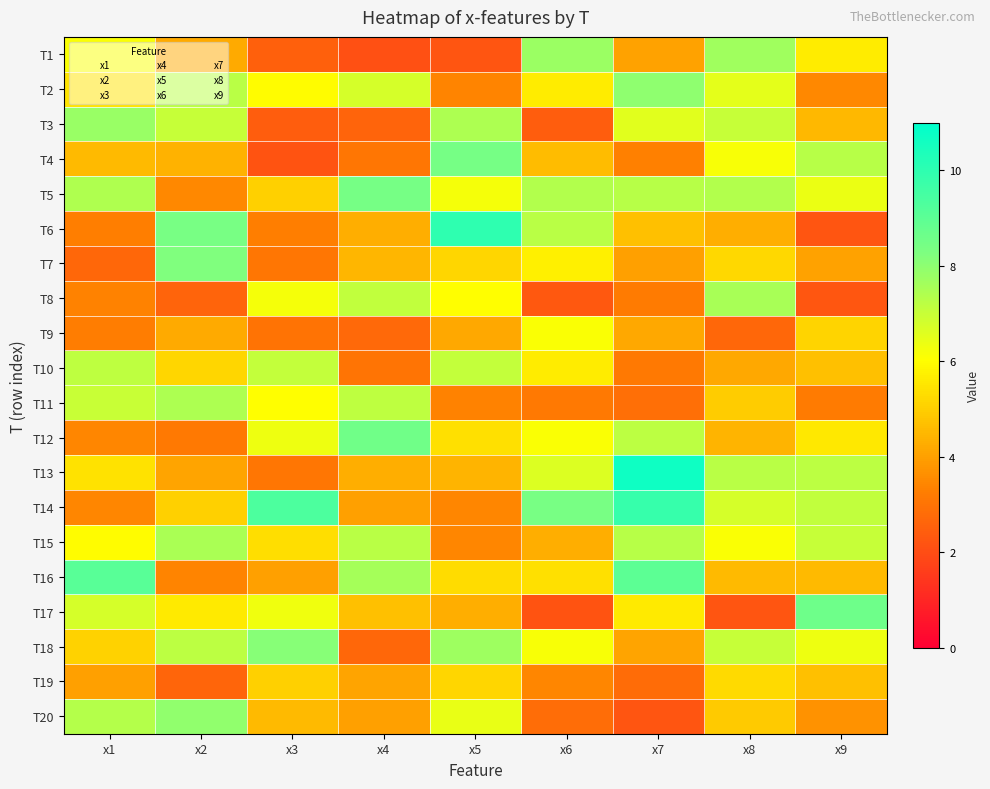

How many series are shown in this chart?

20